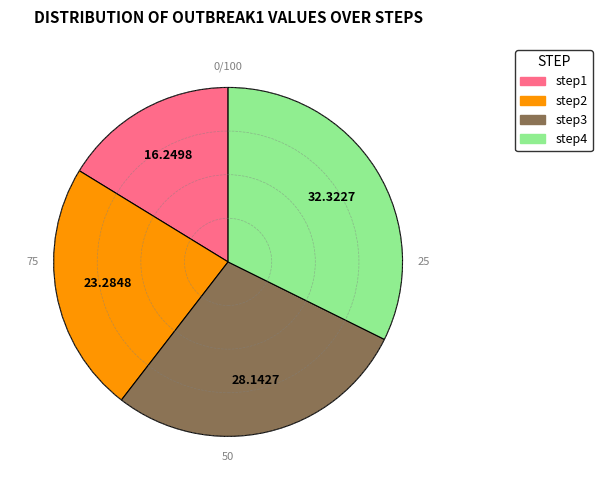

Between step2 and step3, which is larger?

step3